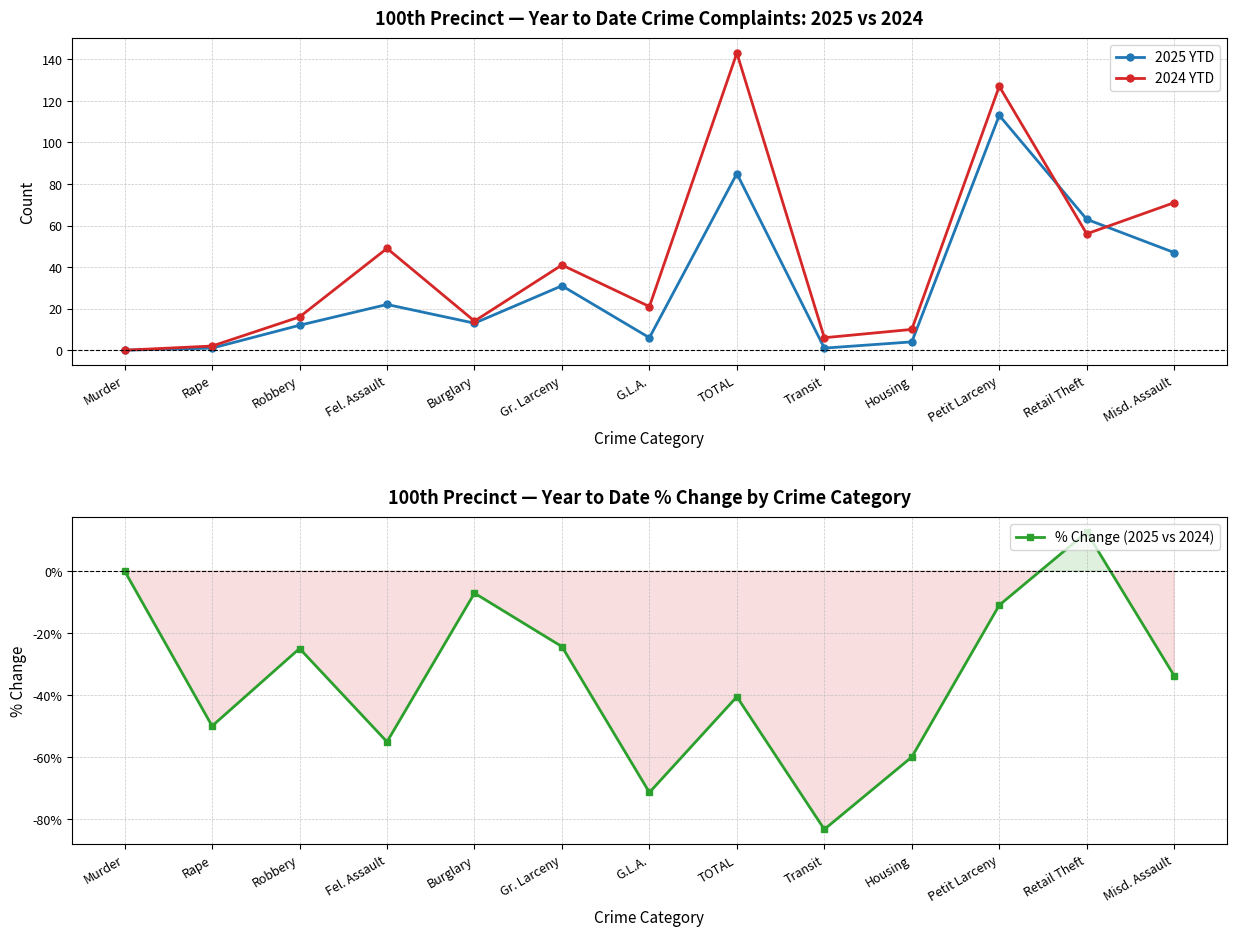

Which has a higher value, TOTAL or Robbery?

TOTAL